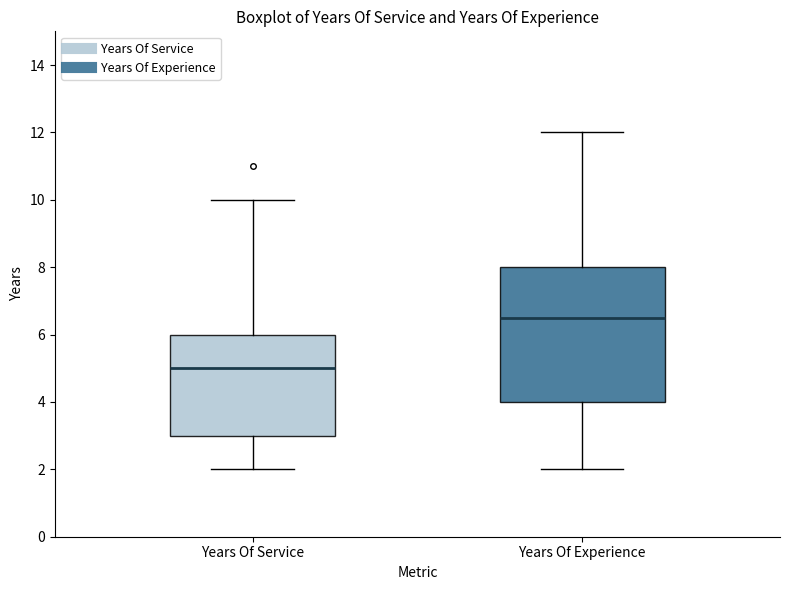

Which box has the highest median line?

Years Of Experience